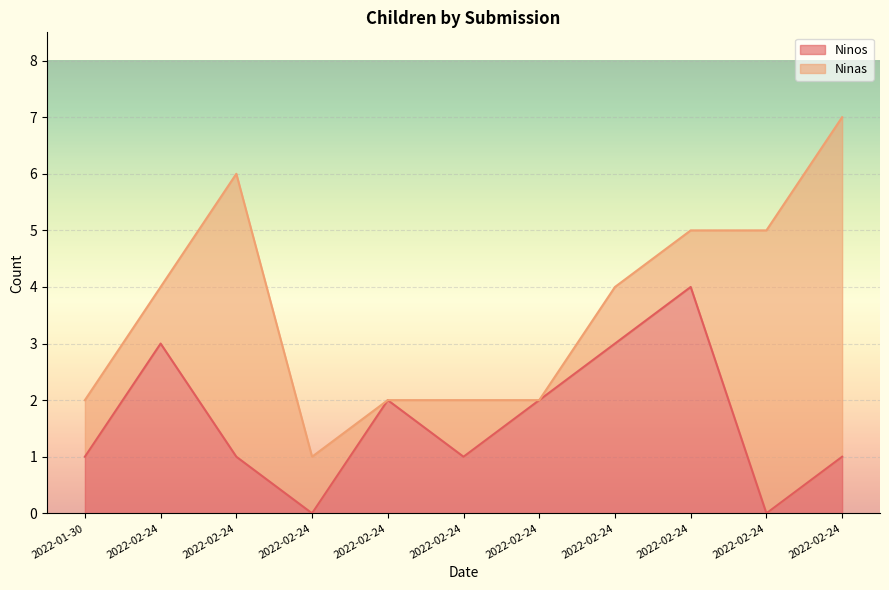

Rank the categories by value from highest to lowest.

2022-02-24, 2022-02-24, 2022-02-24, 2022-02-24, 2022-02-24, 2022-01-30, 2022-02-24, 2022-02-24, 2022-02-24, 2022-02-24, 2022-02-24